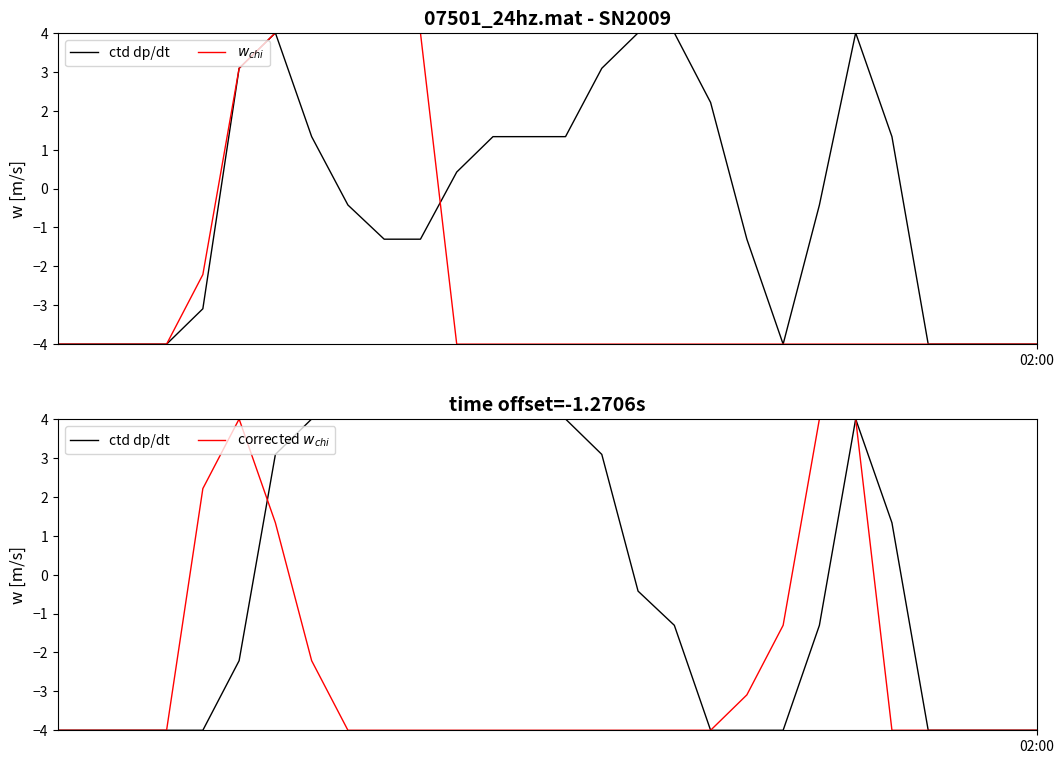

True or false: $w_{chi}$ and ctd dp/dt cross at least once.

False